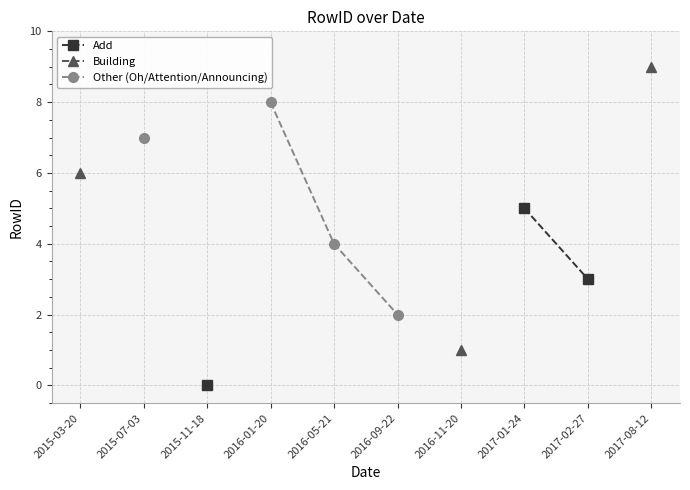

True or false: Other (Oh/Attention/Announcing) and Building cross at least once.

False